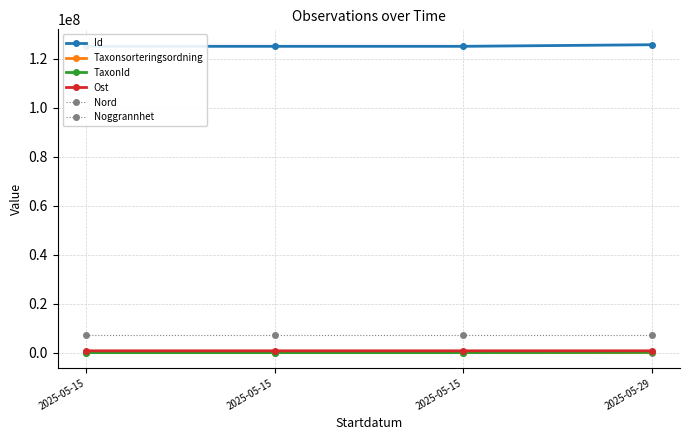

What is the difference between the highest and lowest values at 2025-05-15?

125124016